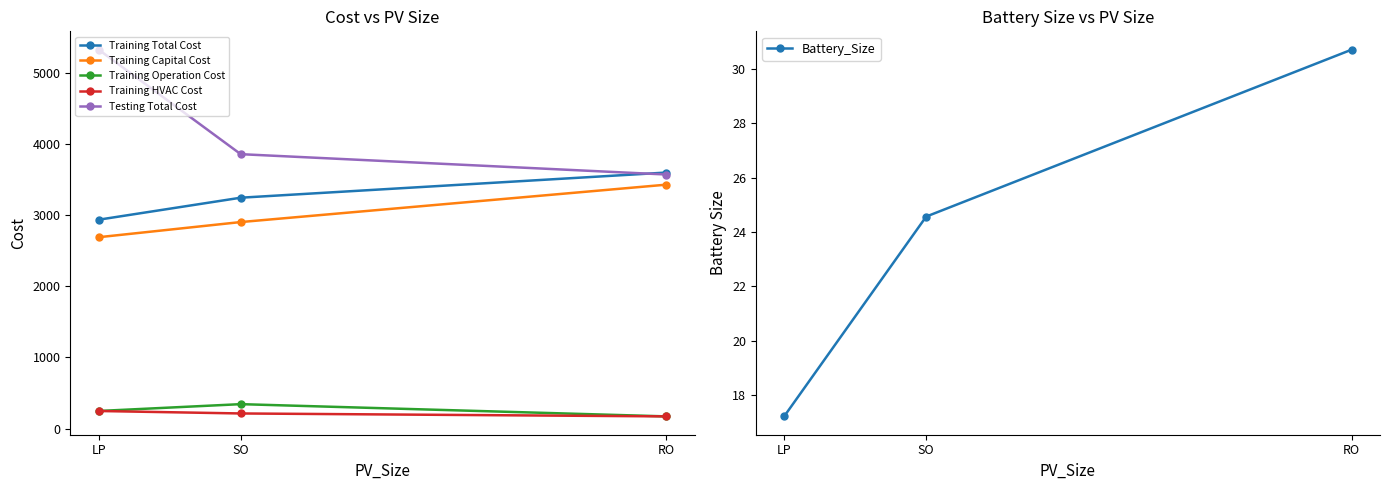

At LP, list the series in order from smallest to largest.

Battery_Size, Training Operation Cost, Training HVAC Cost, Training Capital Cost, Training Total Cost, Testing Total Cost